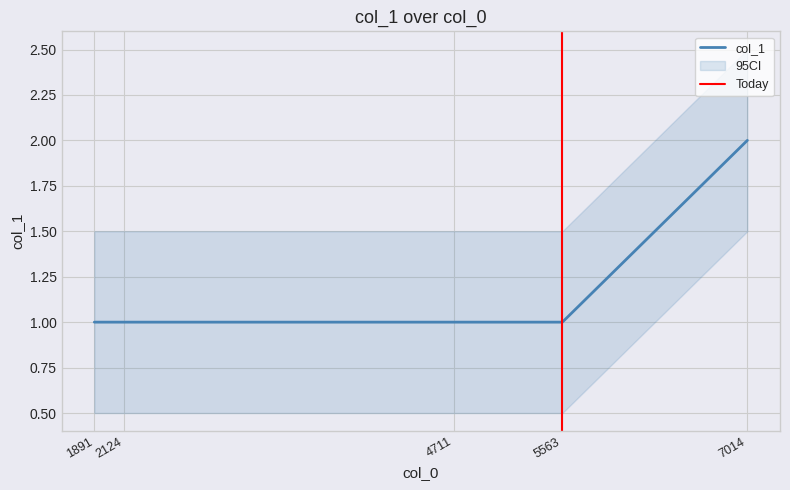

Where is the data nearest to the value 1?

1891